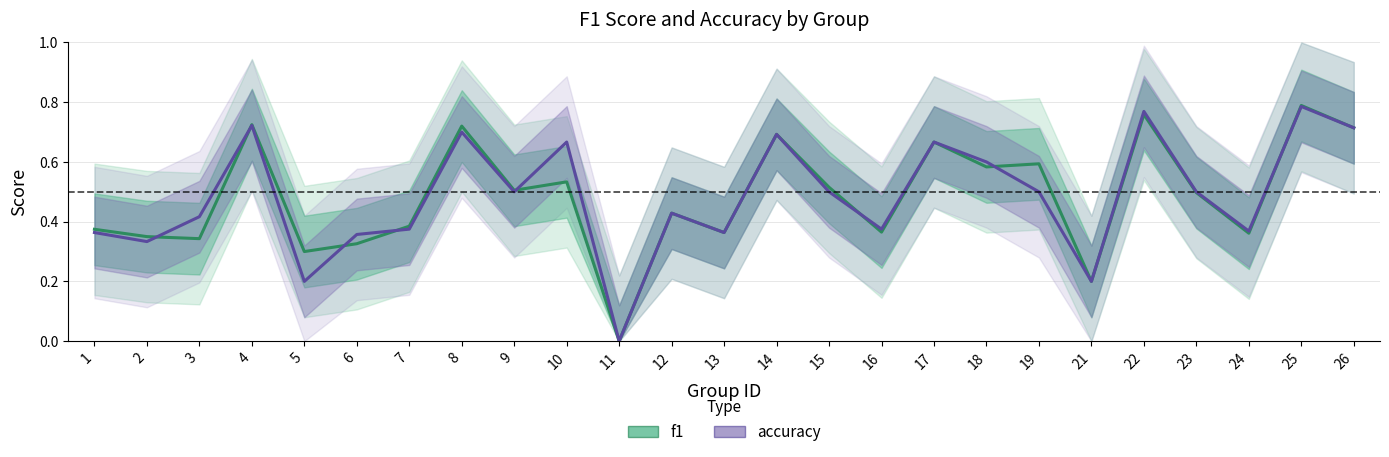

Does the chart display data point markers on the line(s)?

No